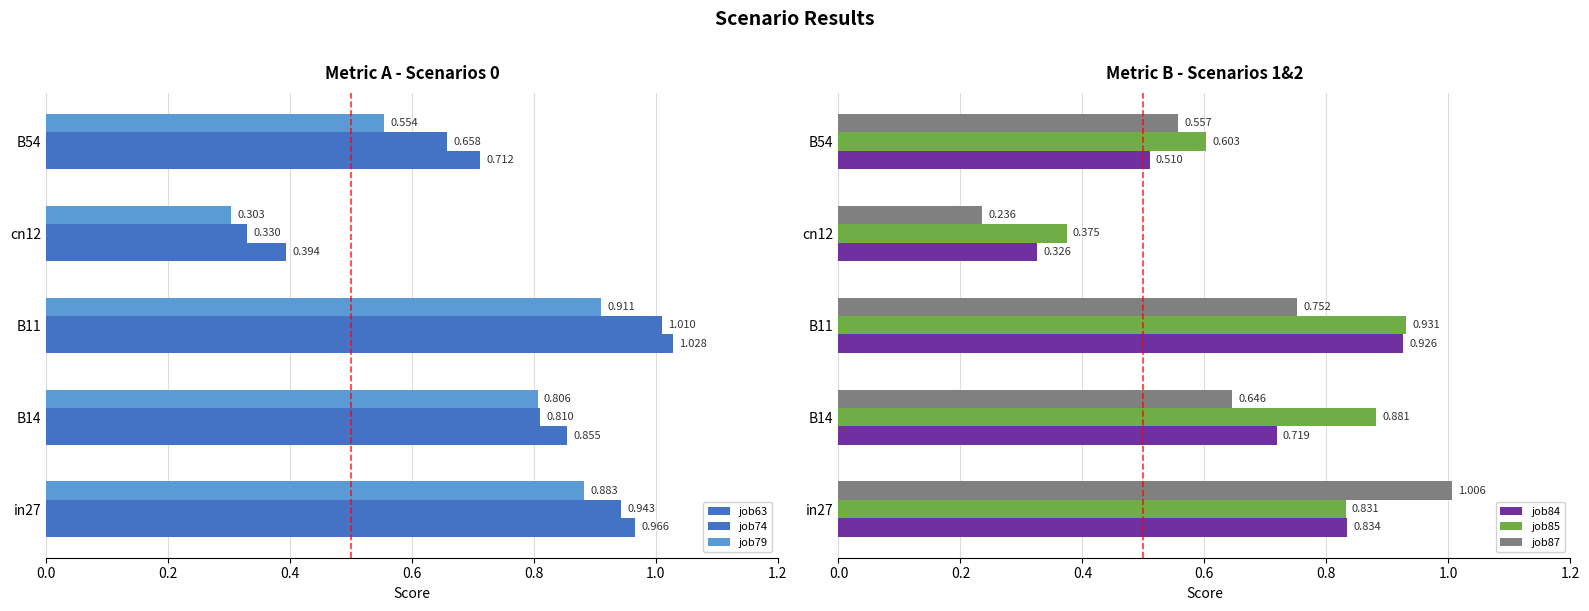

Is the value of job85 at in27 greater than the value of job84 at in27?

No